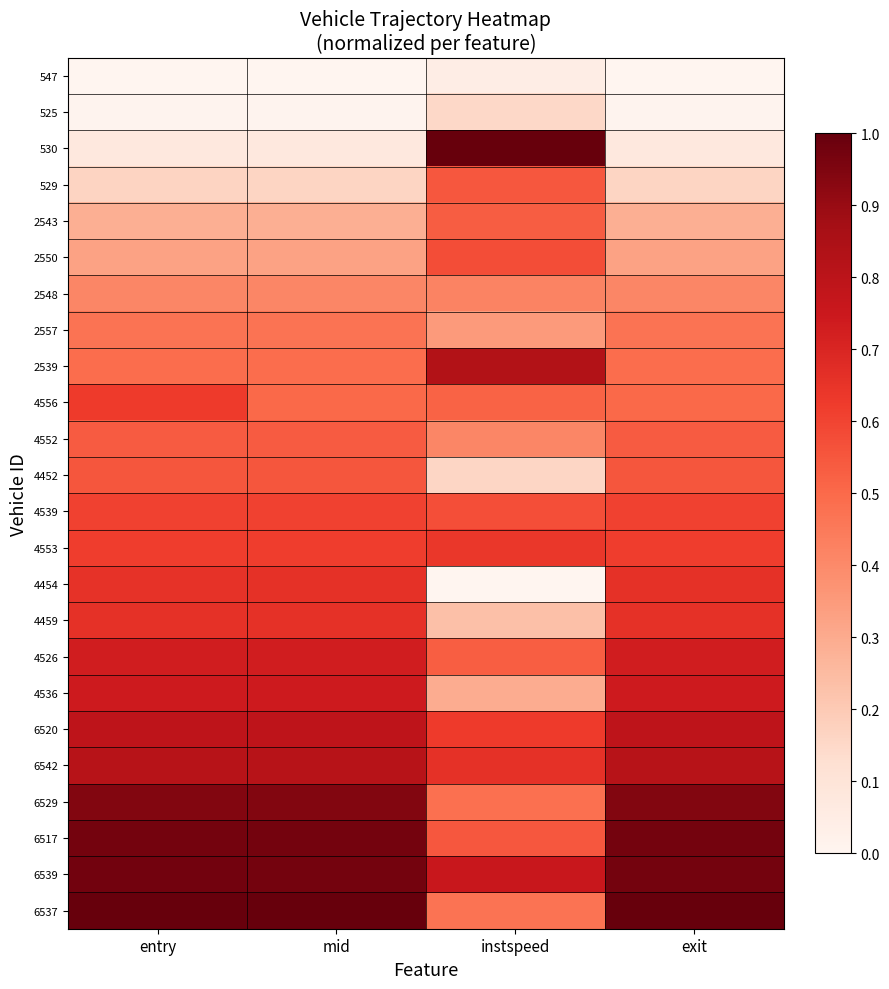

Reading right to left, transcribe all the data shown in this chart.

547: exit=0.0	instspeed=0.0	mid=0.0	entry=0.0
525: exit=0.0	instspeed=0.1	mid=0.0	entry=0.0
530: exit=0.1	instspeed=1.0	mid=0.1	entry=0.1
529: exit=0.2	instspeed=0.6	mid=0.2	entry=0.2
2543: exit=0.3	instspeed=0.5	mid=0.3	entry=0.3
2550: exit=0.3	instspeed=0.6	mid=0.3	entry=0.3
2548: exit=0.4	instspeed=0.4	mid=0.4	entry=0.4
2557: exit=0.5	instspeed=0.3	mid=0.5	entry=0.5
2539: exit=0.5	instspeed=0.8	mid=0.5	entry=0.5
4556: exit=0.5	instspeed=0.5	mid=0.5	entry=0.6
4552: exit=0.5	instspeed=0.4	mid=0.5	entry=0.5
4452: exit=0.6	instspeed=0.2	mid=0.6	entry=0.6
4539: exit=0.6	instspeed=0.6	mid=0.6	entry=0.6
4553: exit=0.6	instspeed=0.6	mid=0.6	entry=0.6
4454: exit=0.7	instspeed=0.0	mid=0.7	entry=0.7
4459: exit=0.7	instspeed=0.2	mid=0.7	entry=0.7
4526: exit=0.7	instspeed=0.5	mid=0.7	entry=0.7
4536: exit=0.7	instspeed=0.3	mid=0.7	entry=0.7
6520: exit=0.8	instspeed=0.6	mid=0.8	entry=0.8
6542: exit=0.8	instspeed=0.7	mid=0.8	entry=0.8
6529: exit=0.9	instspeed=0.5	mid=0.9	entry=0.9
6517: exit=1.0	instspeed=0.6	mid=1.0	entry=1.0
6539: exit=1.0	instspeed=0.8	mid=1.0	entry=1.0
6537: exit=1.0	instspeed=0.5	mid=1.0	entry=1.0